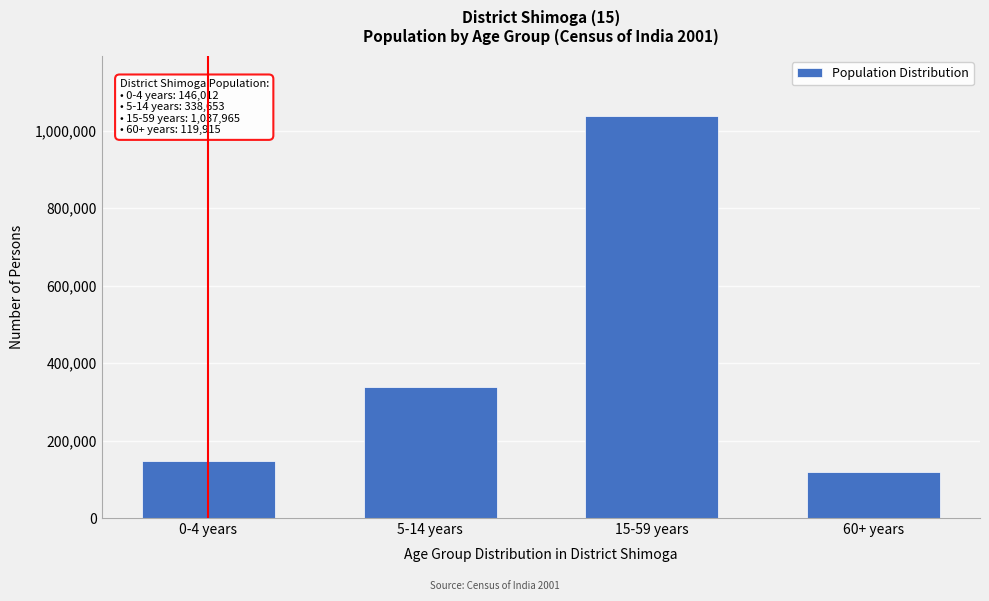

Reading right to left, transcribe all the data shown in this chart.

119915	1037965	338653	146012